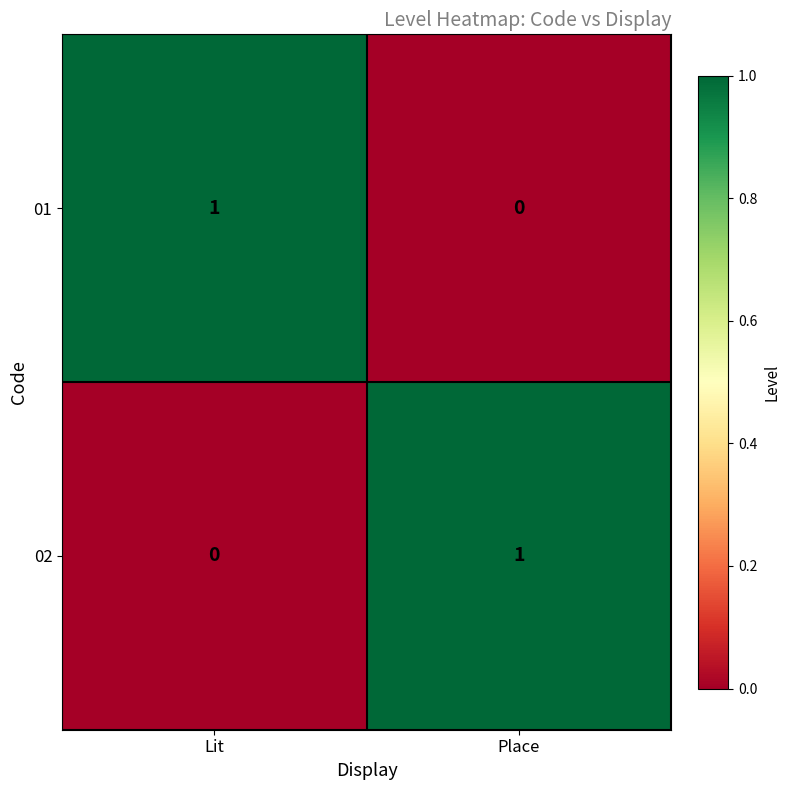

At which label does 02 reach its peak?

Place